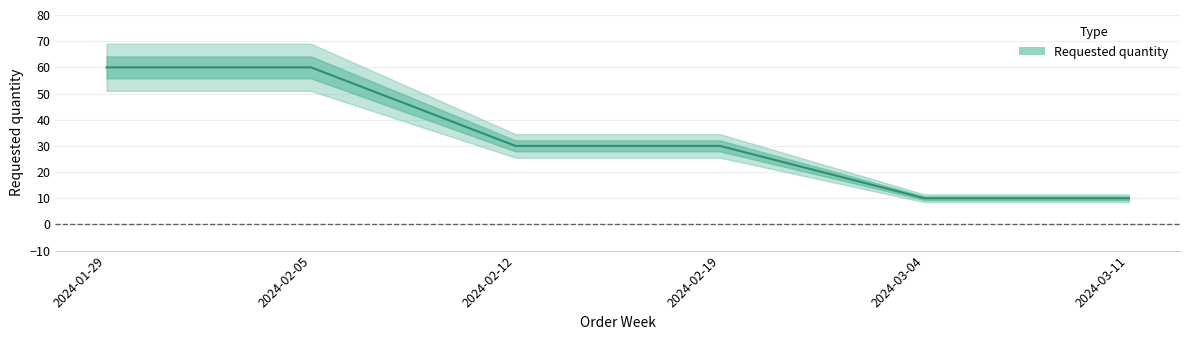

Reading right to left, transcribe all the data shown in this chart.

2024-03-11=10	2024-03-04=10	2024-02-19=30	2024-02-12=30	2024-02-05=60	2024-01-29=60